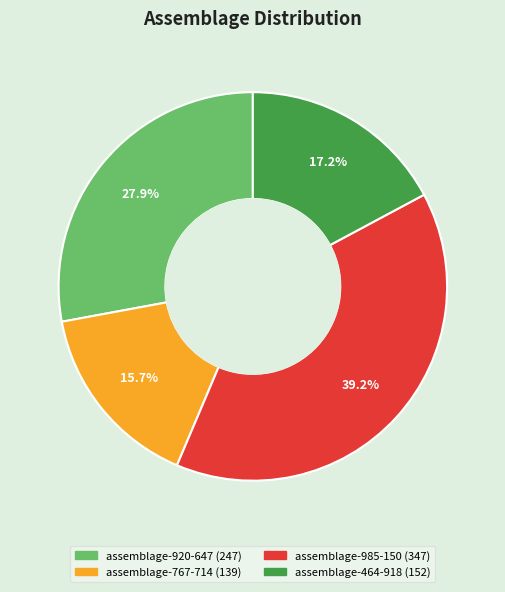

To the nearest percent, what percentage of the pie is assemblage-767-714?

16%